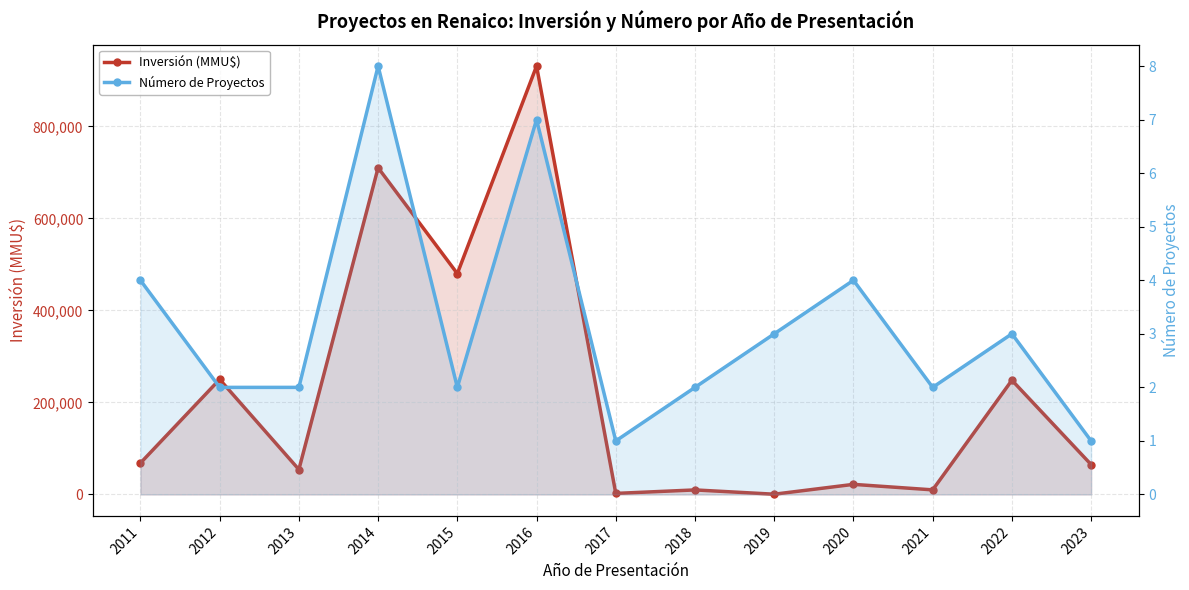

What is the value of the Inversión (MMU$) point at the 2nd from the left?

250100